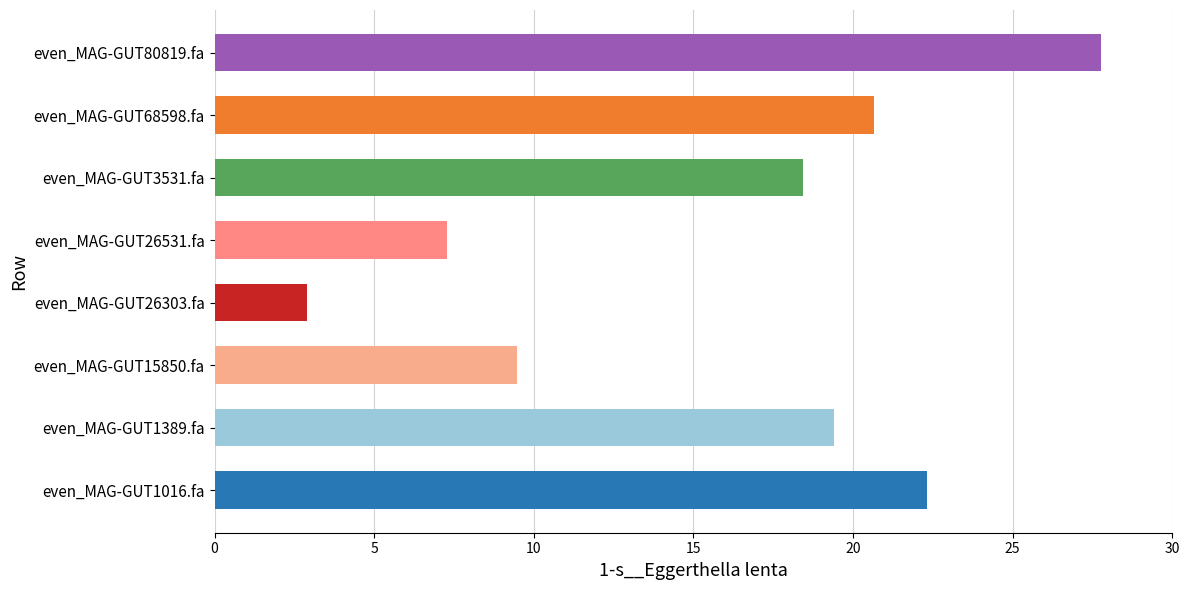

Rank the categories by value from lowest to highest.

even_MAG-GUT26303.fa, even_MAG-GUT26531.fa, even_MAG-GUT15850.fa, even_MAG-GUT3531.fa, even_MAG-GUT1389.fa, even_MAG-GUT68598.fa, even_MAG-GUT1016.fa, even_MAG-GUT80819.fa